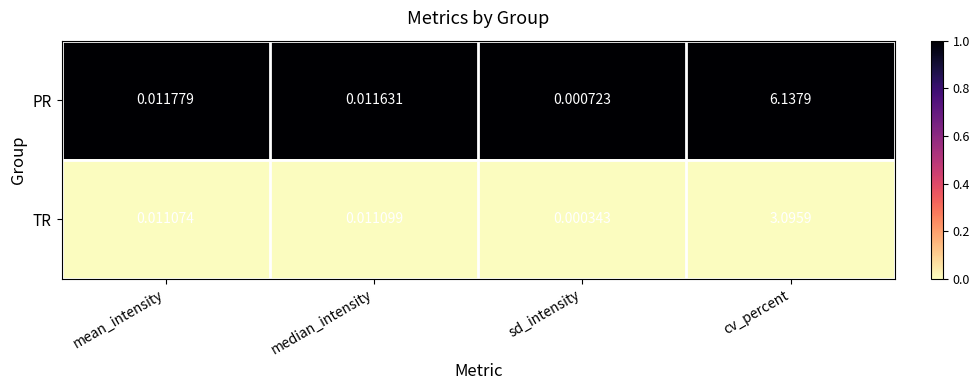

Where is PR nearest to the value 3?

mean_intensity